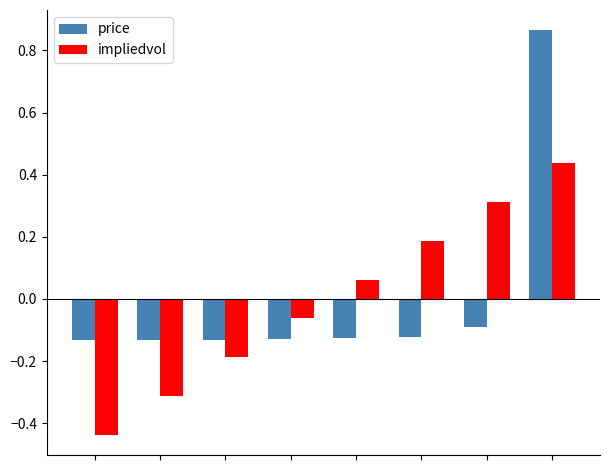

At how many categories does at least one series exceed 0?

4